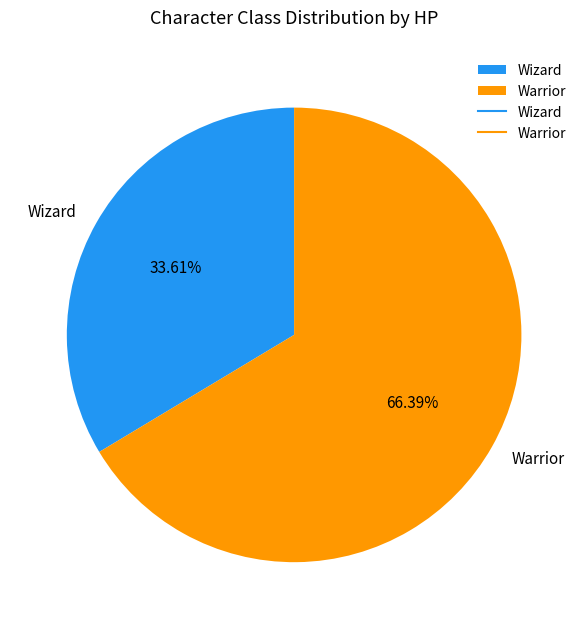

What percentage is the Wizard slice, to the nearest percent?

34%